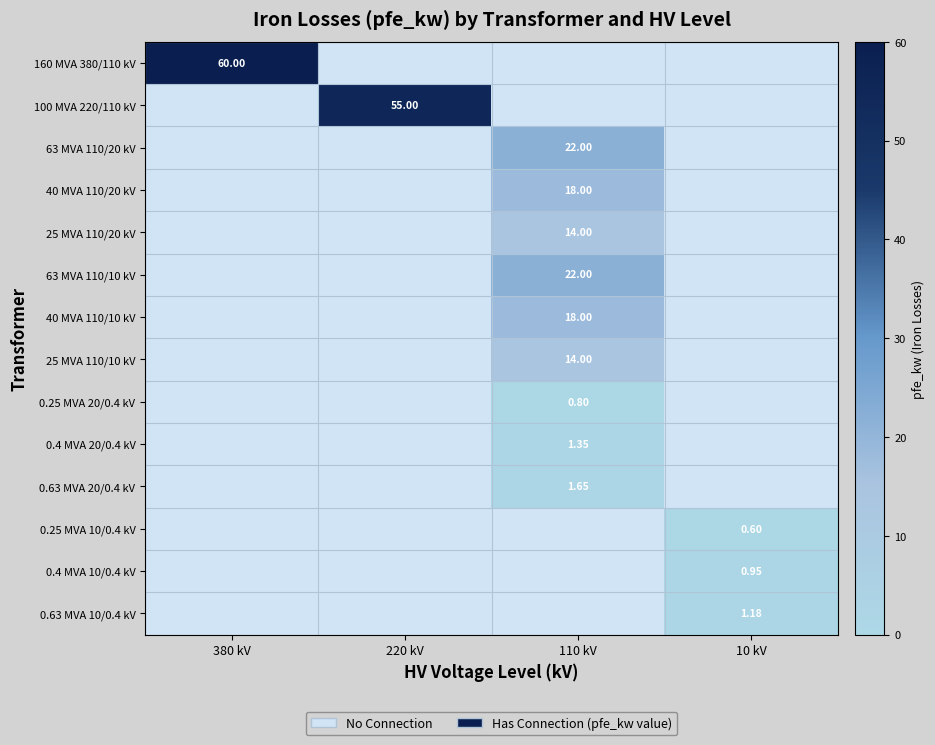

What is the spread (max minus min) of values at 10 kV?

1.2